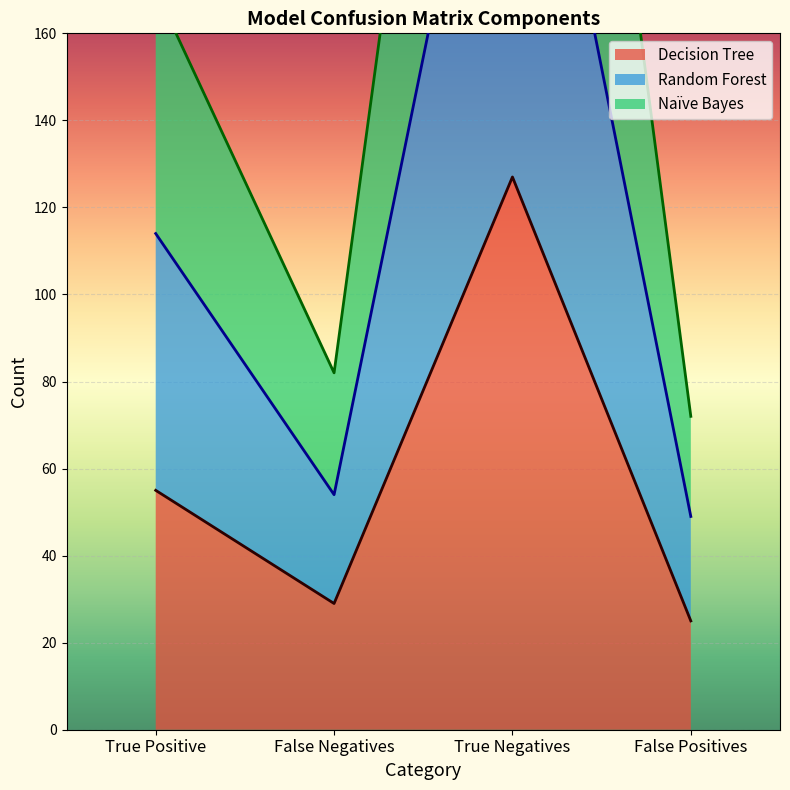

At which category does Naïve Bayes (line) reach its first local peak?

True Negatives